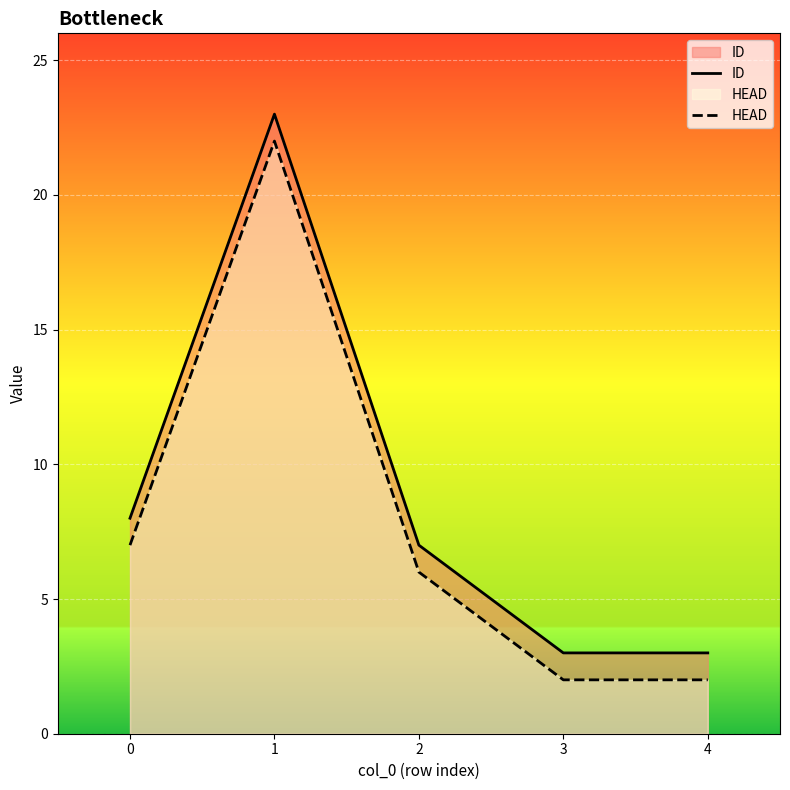

At 4, list the series in order from largest to smallest.

ID, HEAD